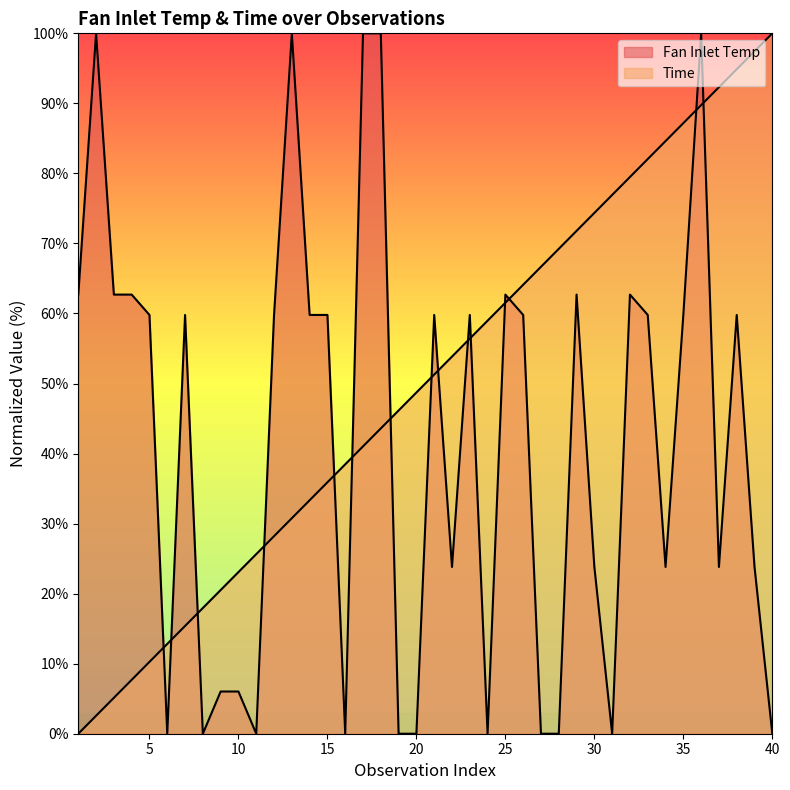

Where is Fan Inlet Temp nearest to the value 50?

5